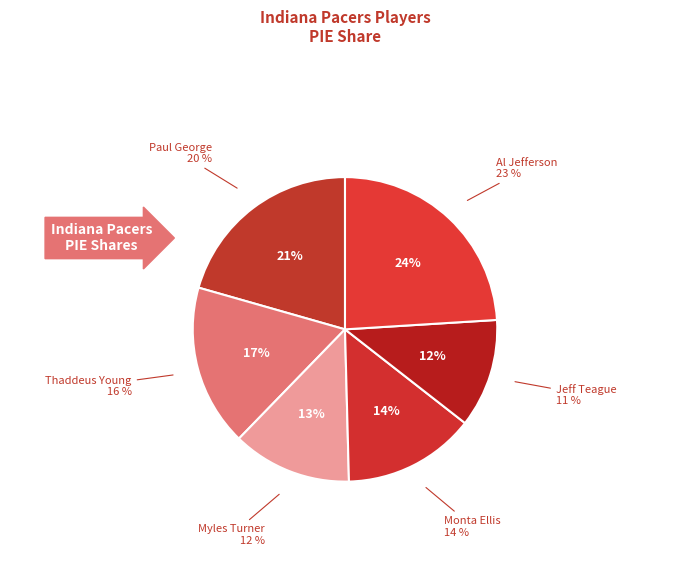

To the nearest percent, what is the combined percentage of Monta Ellis and Thaddeus Young?

31%